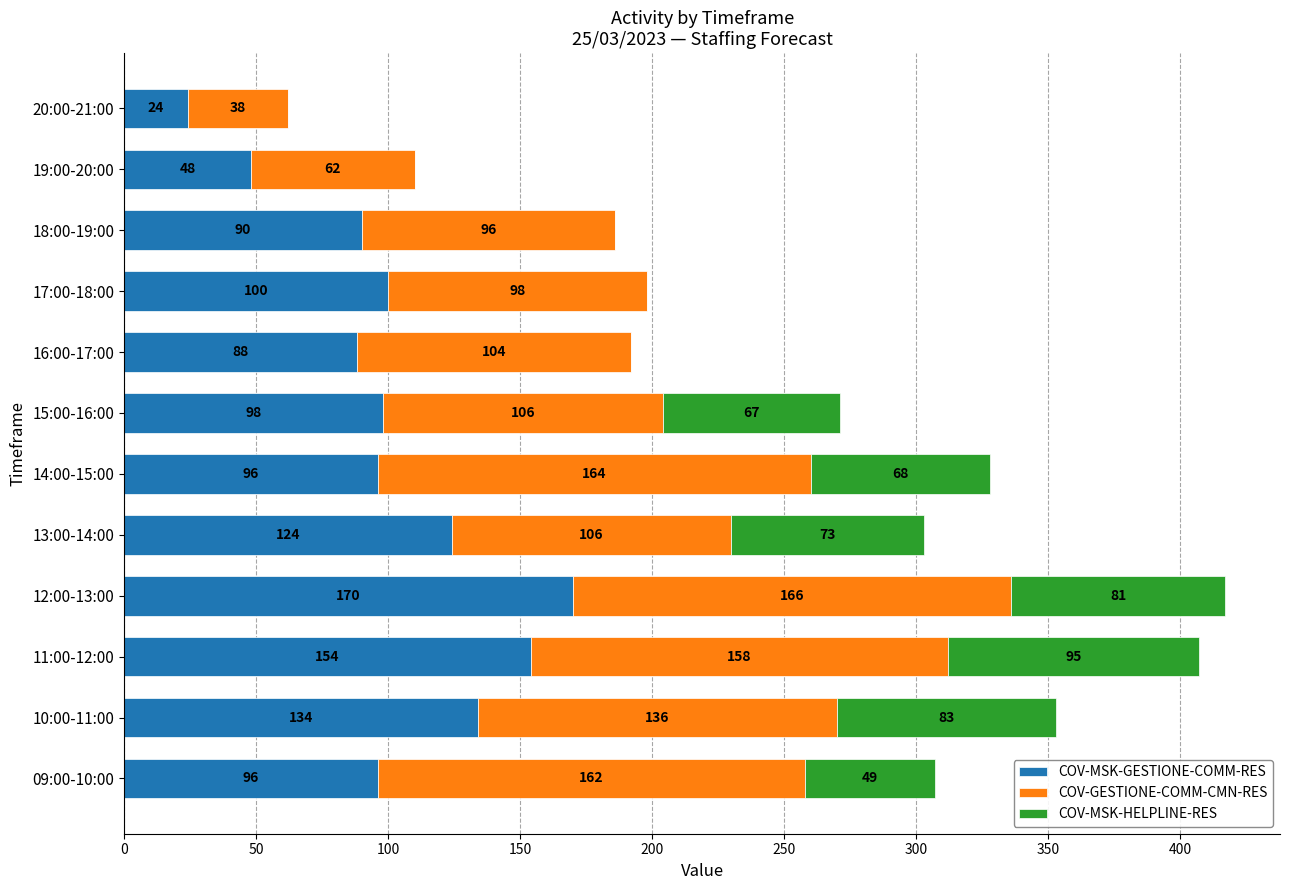

Read the COV-MSK-GESTIONE-COMM-RES value at 12:00-13:00, to the nearest 50.

150